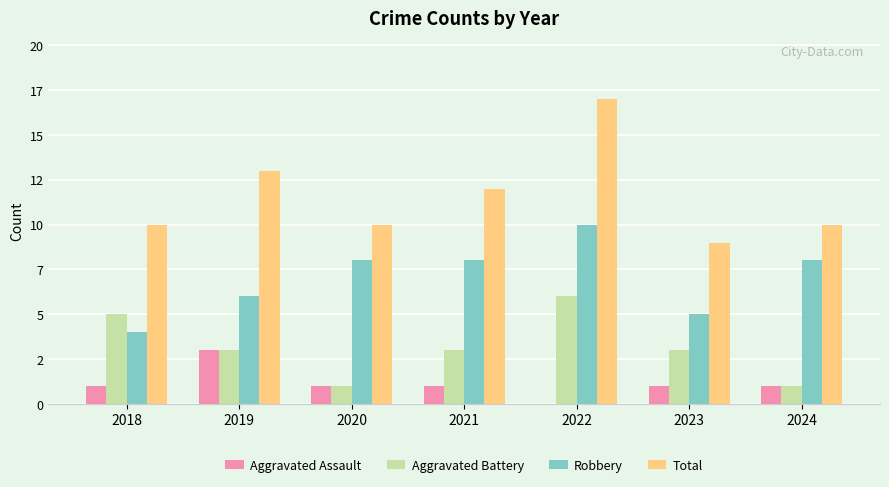

Which category has the lowest value in the Total series?

2023